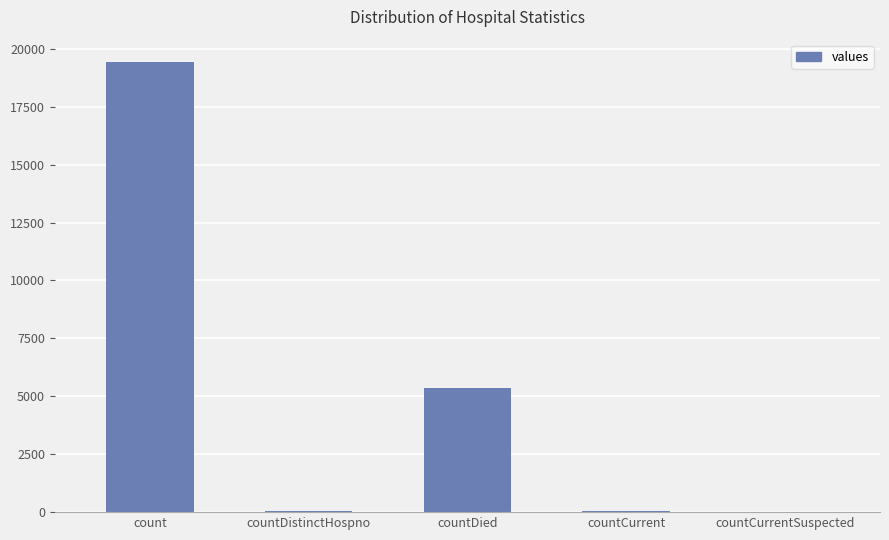

What is the sum of all values?

24875